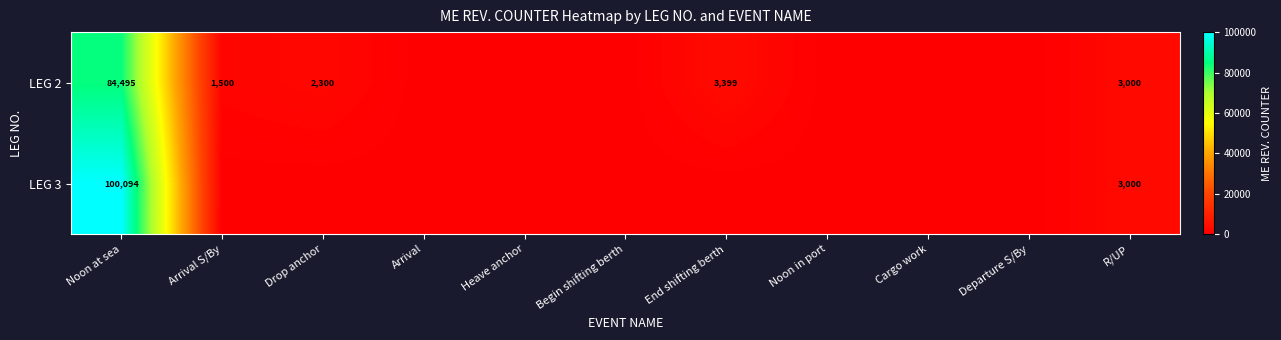

The value of LEG 2 at Drop anchor is 1090. True or false?

False